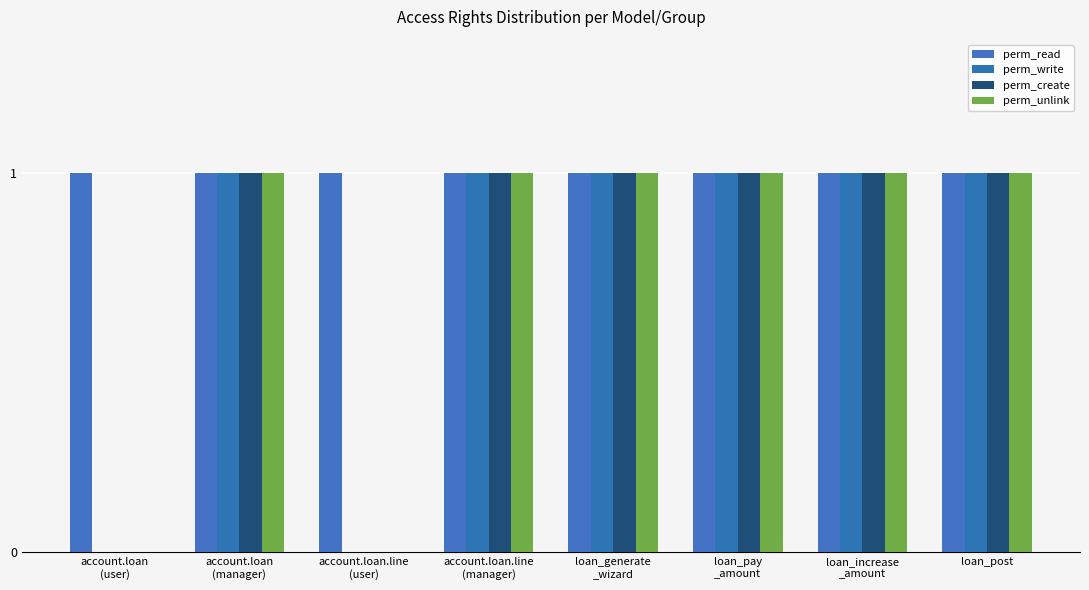

What is the value of the perm_unlink bar at the 8th from the left?

1